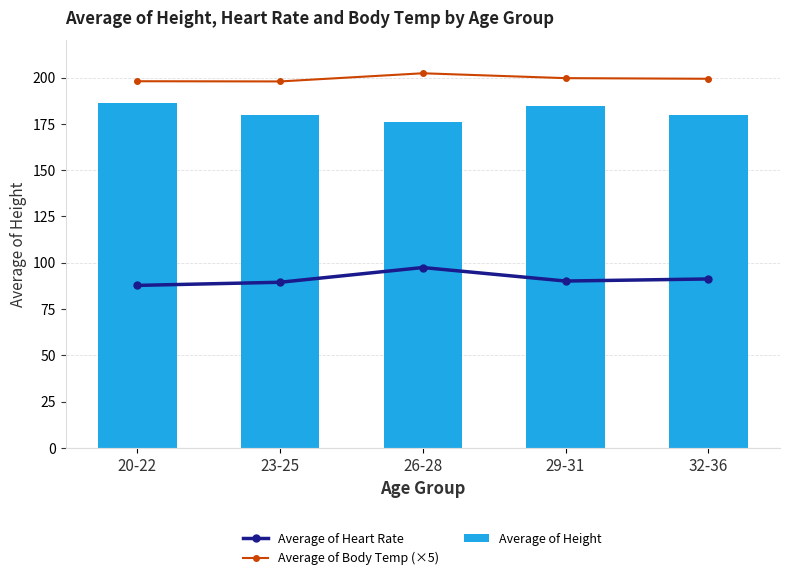

What is the spread (max minus min) of values at 32-36?

108.1